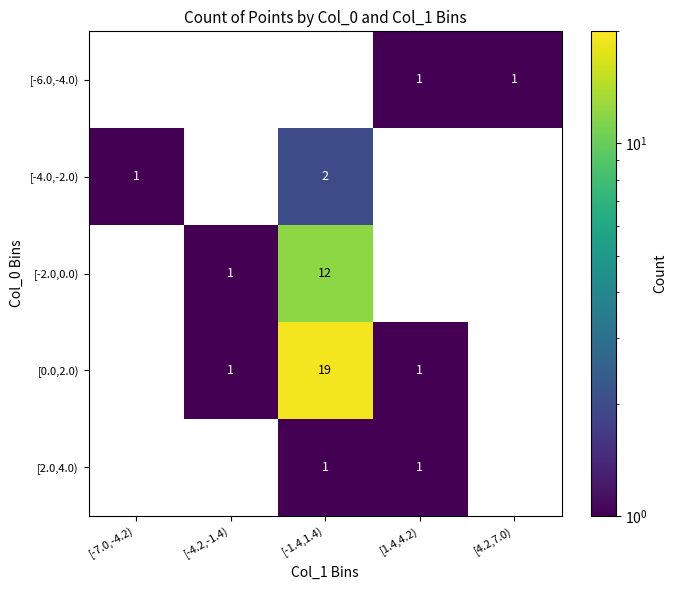

True or false: [-4.0,-2.0) has a value of 2 at [-1.4,1.4).

True